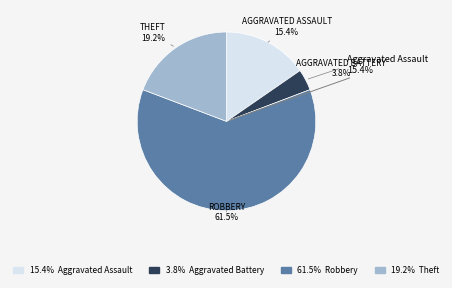

What is the ratio of the value at Aggravated Battery to the value at Aggravated Assault?

0.2